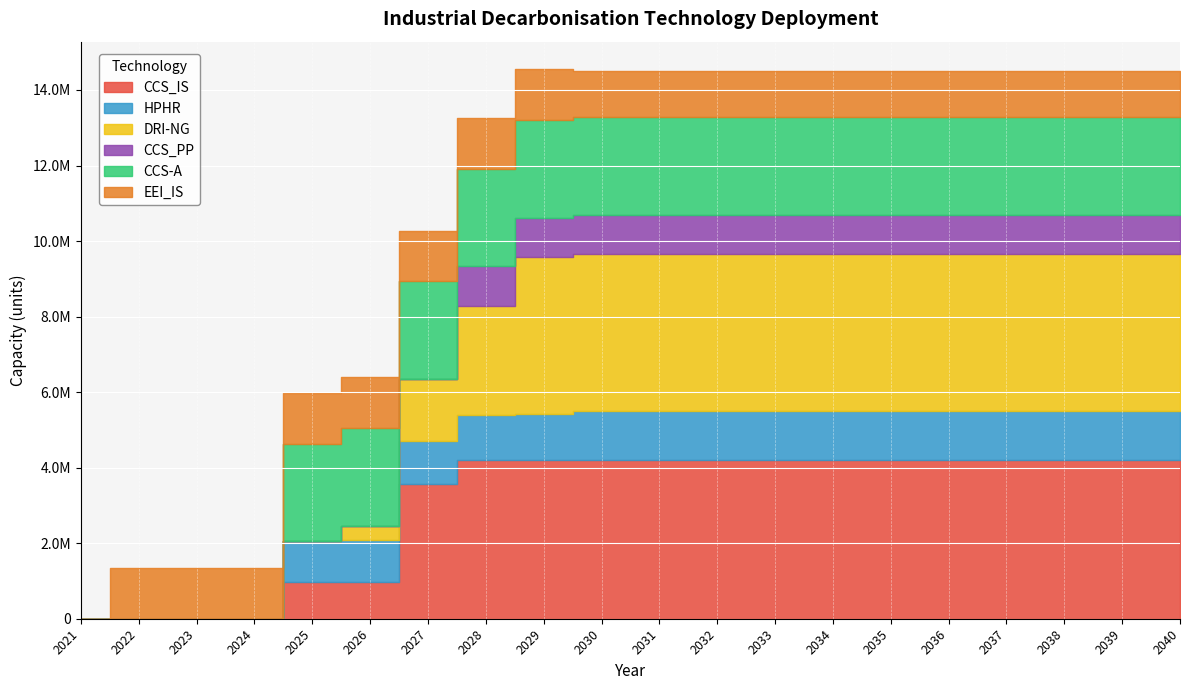

What is the total value across all series at 2022?

1341329.6